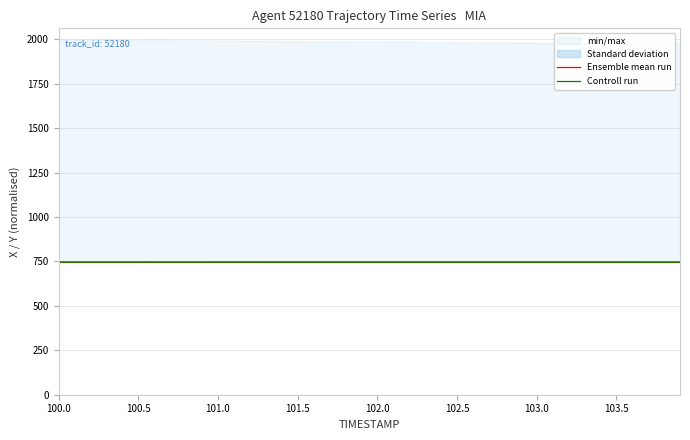

What is the value of the Ensemble mean run point at the 17th from the left?

746.5